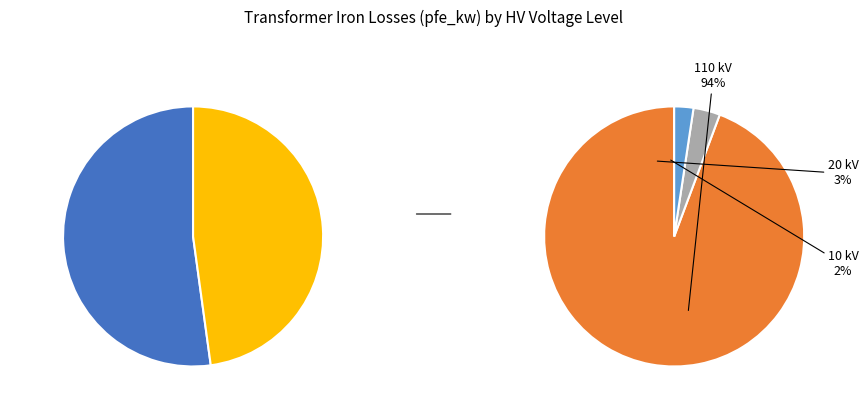

What is the change in value from 110 to 20?

-12.7